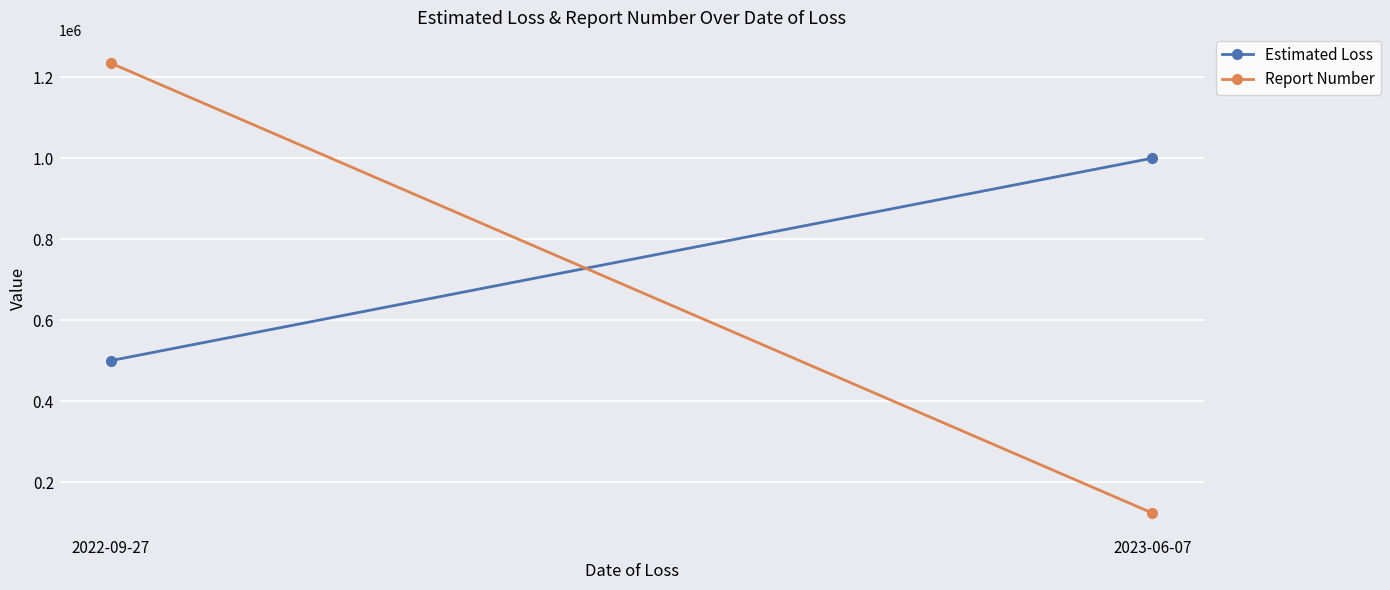

Reading right to left, what are all the values shown in this chart?

Estimated Loss: 2023-06-07=1000000	2022-09-27=500000
Report Number: 2023-06-07=123455	2022-09-27=1234567